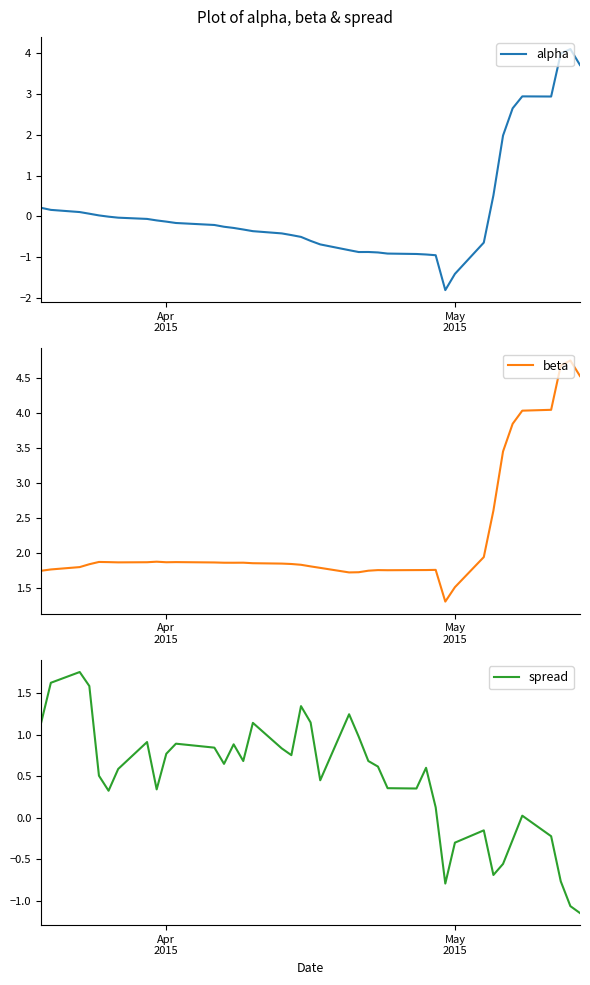

What is the value of the beta point at the 34th from the left?

3.4